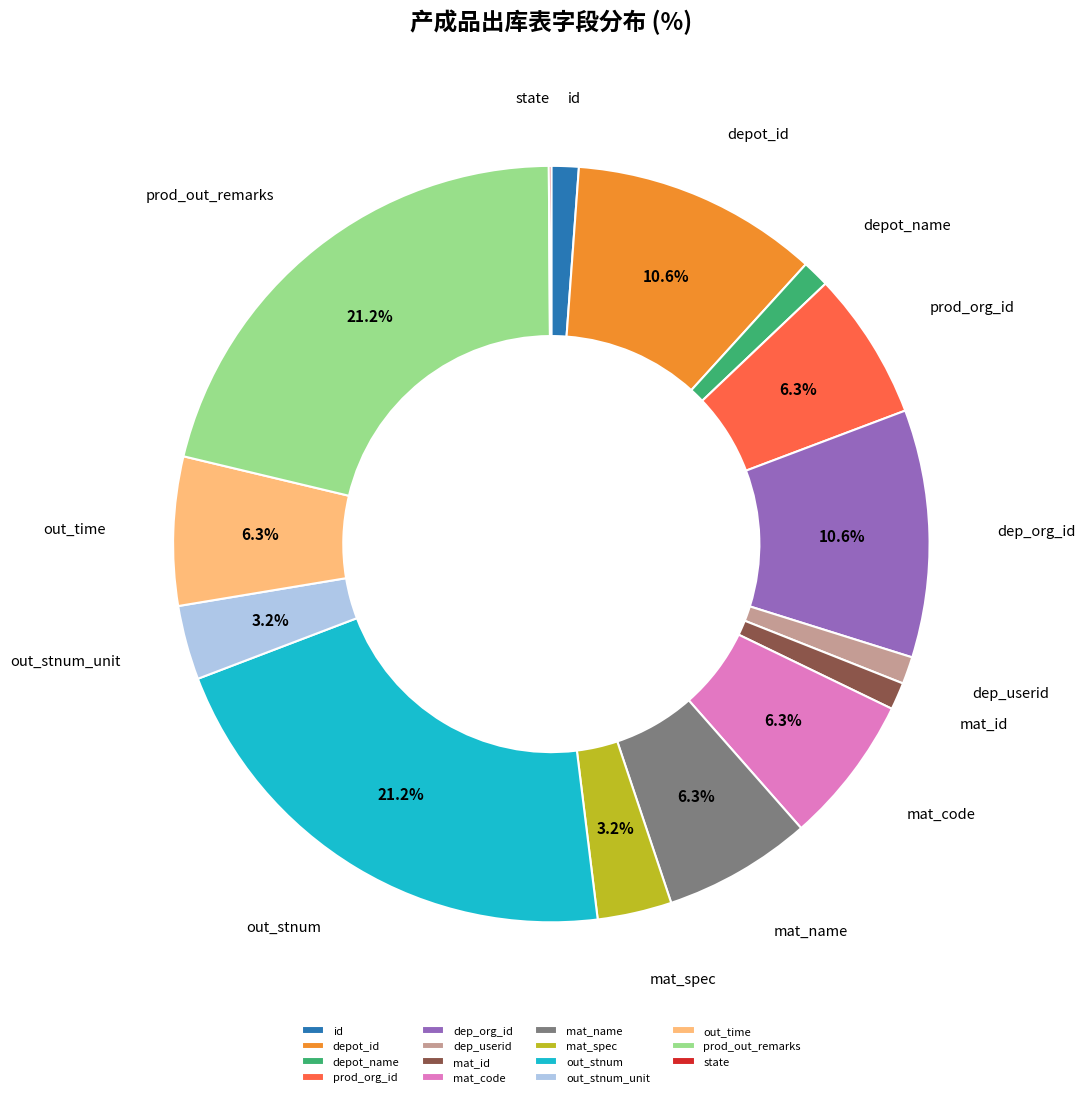

Is out_stnum the majority of the pie?

No